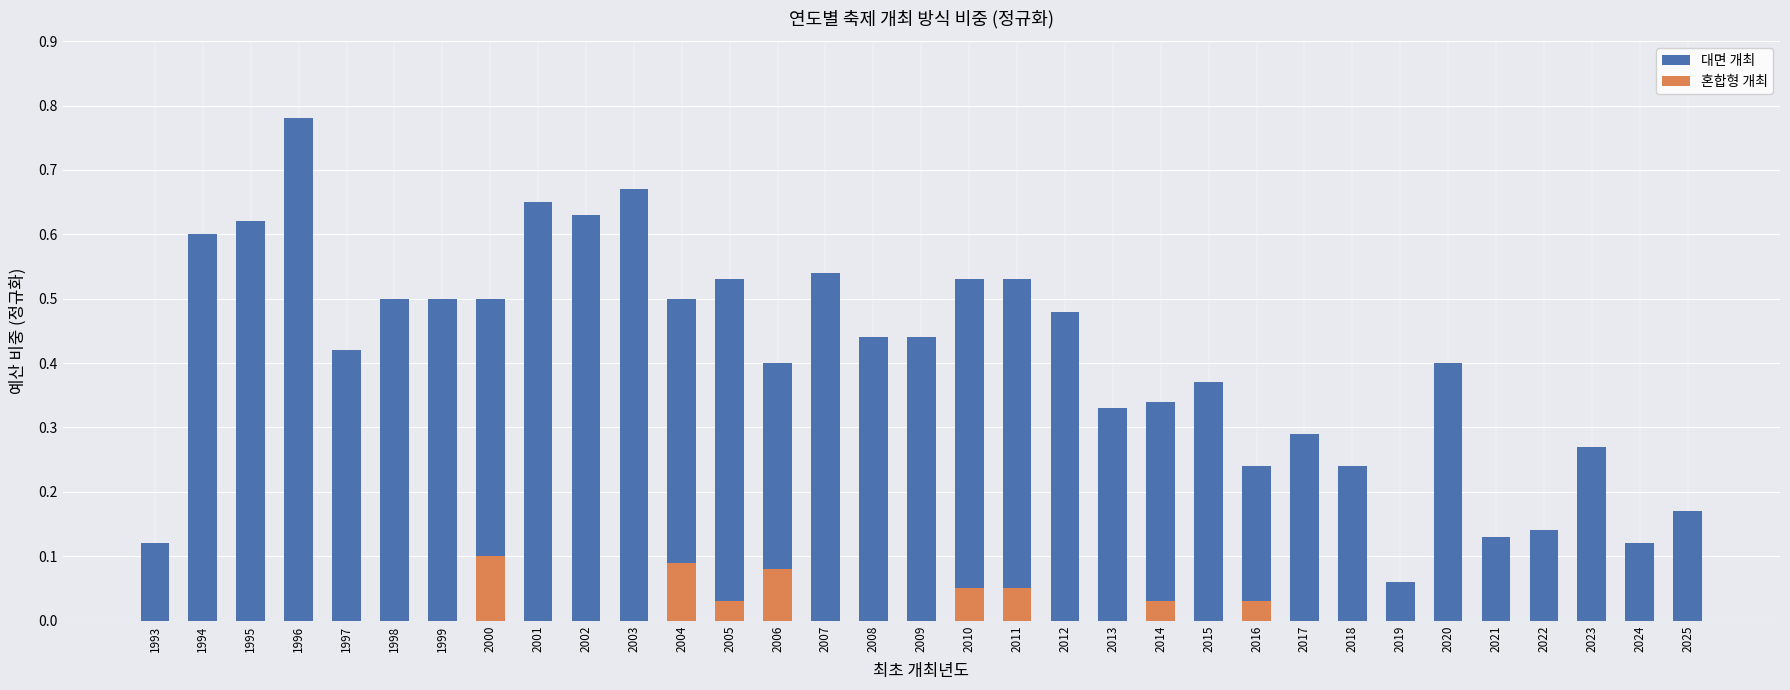

What is the sum of all 혼합형 개최 values?

0.5